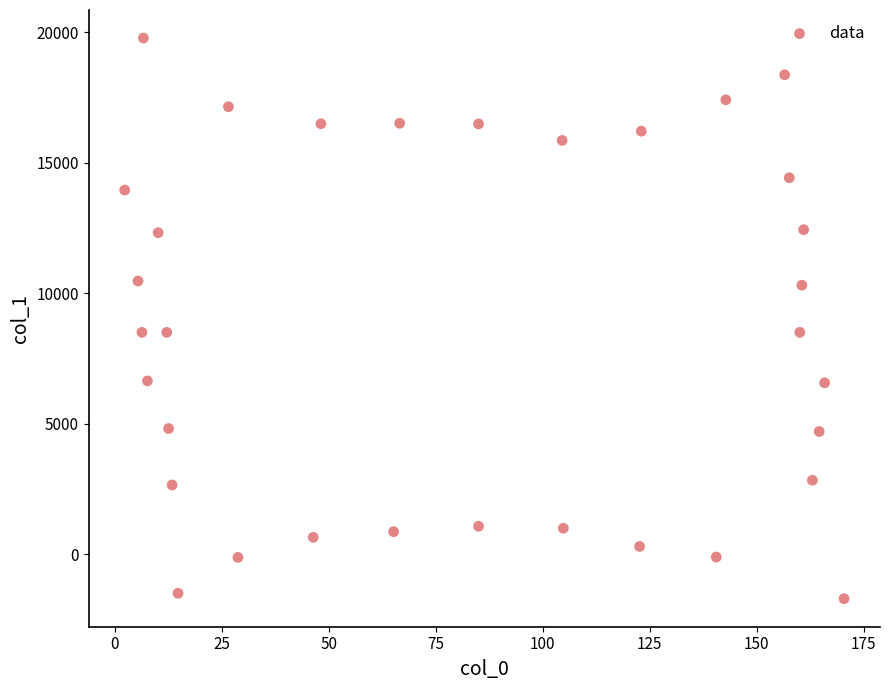

What is the range of X values (max minus min)?

168.2